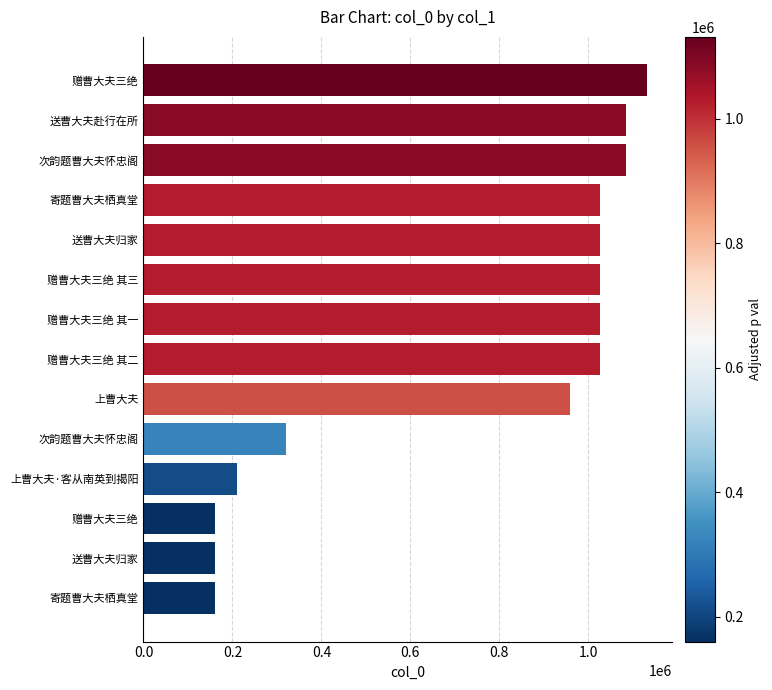

How many series are shown in this chart?

1